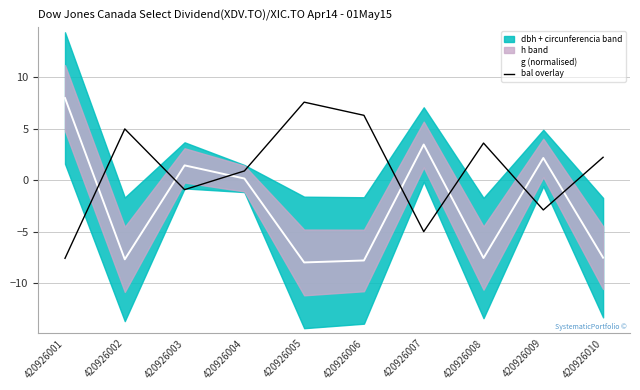

Where does the g (normalised) series first go above 0?

420926001